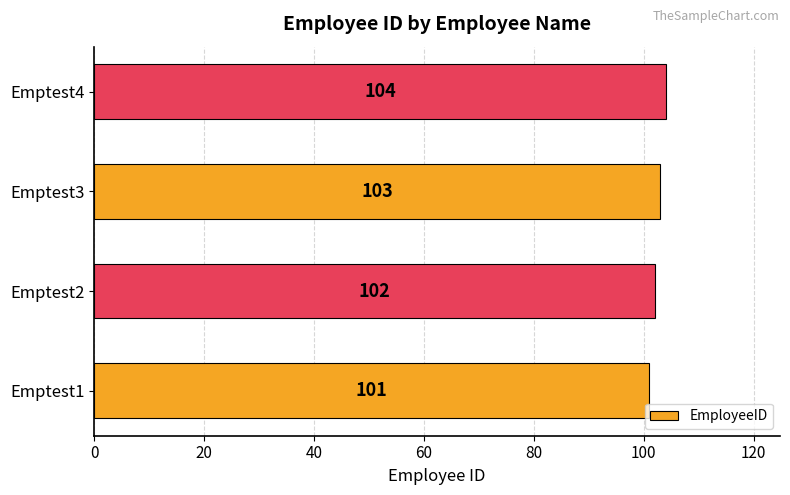

Which label corresponds to the largest value in the chart?

Emptest4